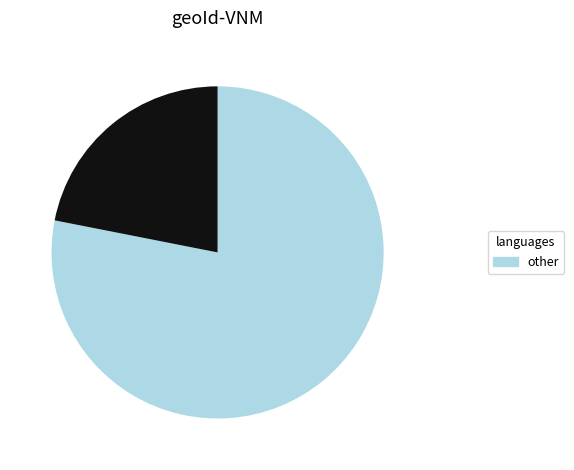

Is there any slice that represents more than half of the pie?

Yes